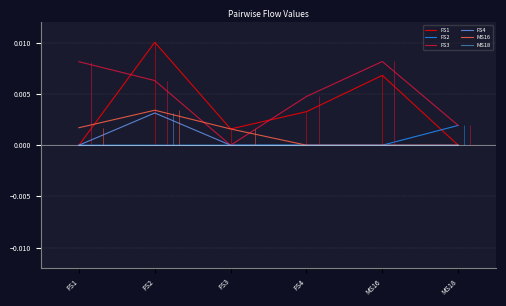

How many lines are shown in the chart?

6